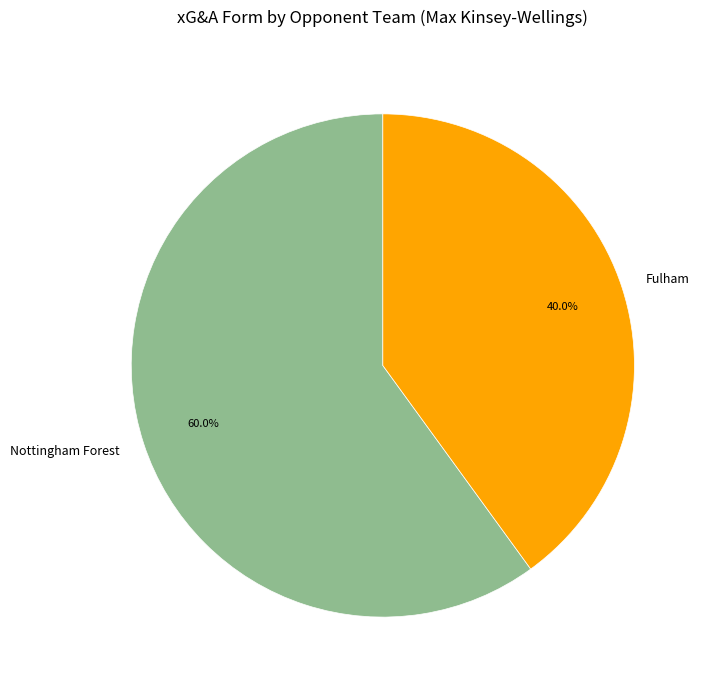

Combined, do Nottingham Forest and Fulham account for over 50%?

Yes